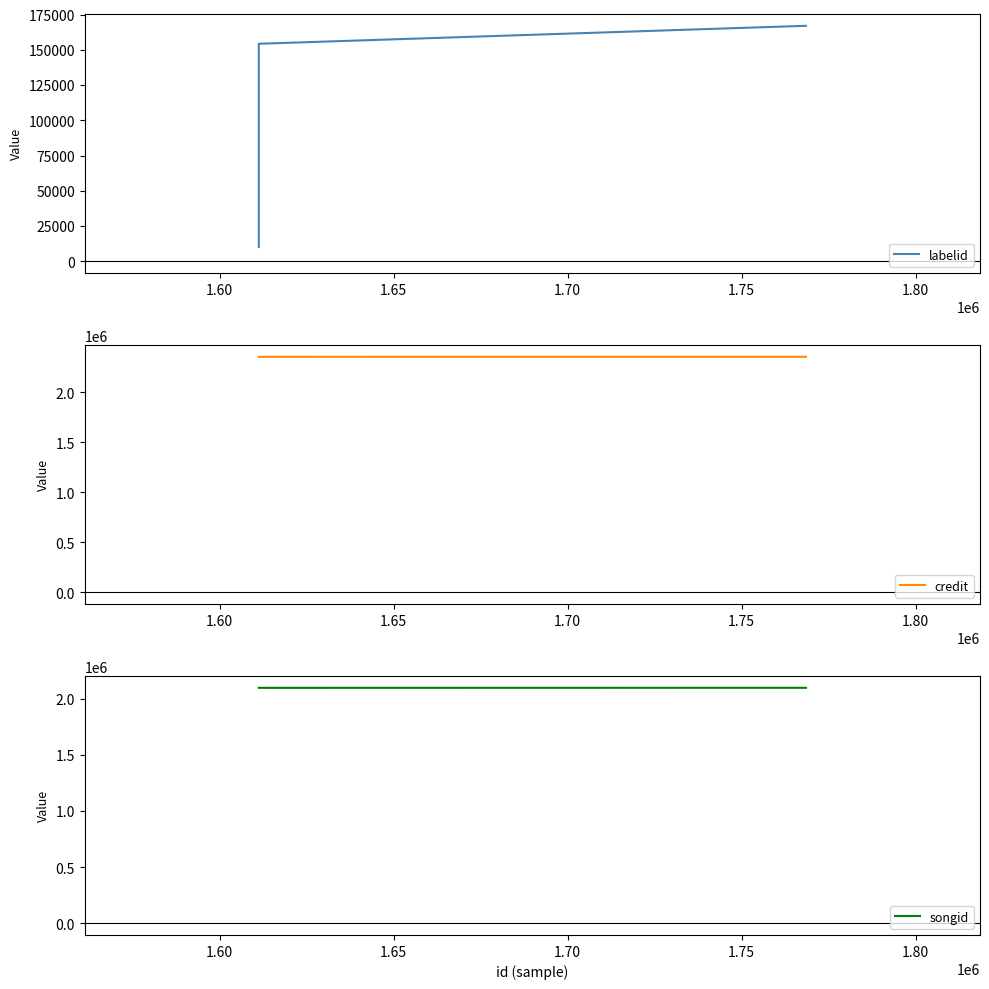

What are all the series names shown in the legend?

labelid, credit, songid